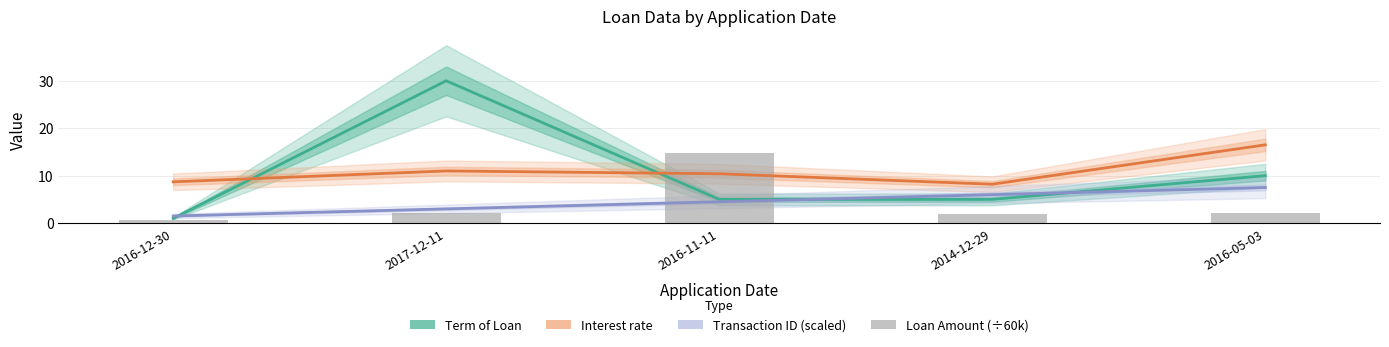

How many values in the Transaction ID (scaled) series exceed 4?

3